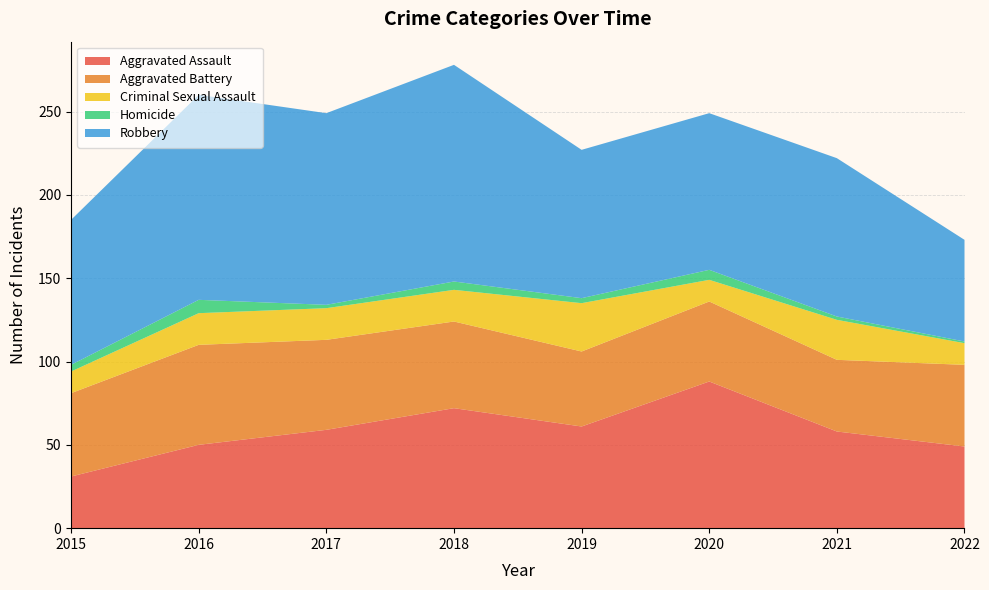

Reading left to right, what are all the values shown in this chart?

Aggravated Assault: 31	50	59	72	61	88	58	49
Aggravated Battery: 50	60	54	52	45	48	43	49
Criminal Sexual Assault: 13	19	19	19	29	13	24	13
Homicide: 4	8	2	5	3	6	2	1
Robbery: 87	123	115	130	89	94	95	61